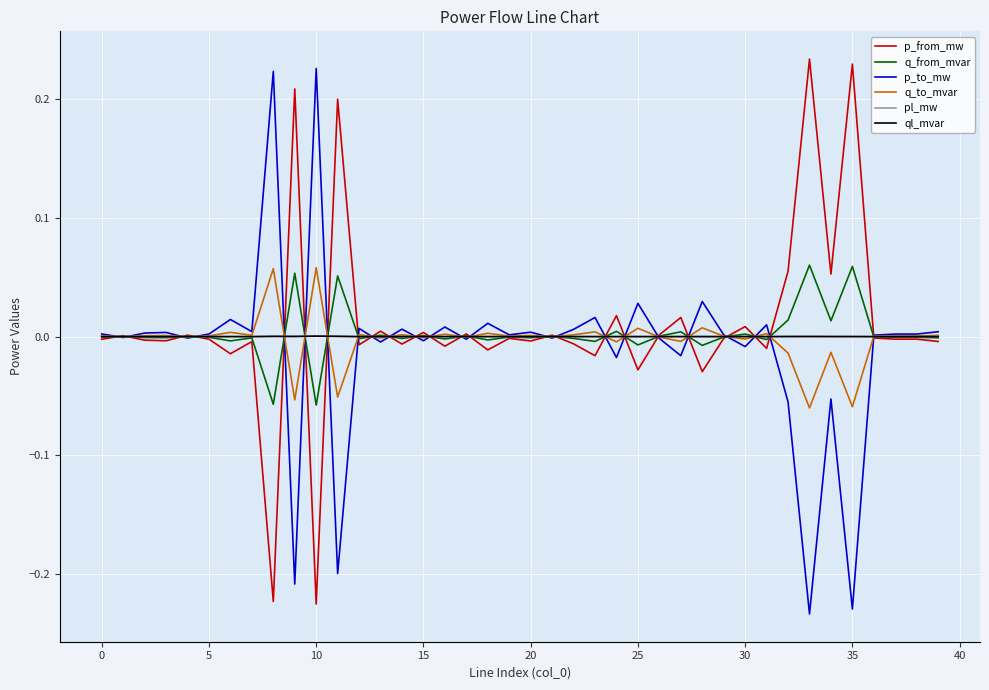

True or false: ql_mvar and pl_mw cross at least once.

False